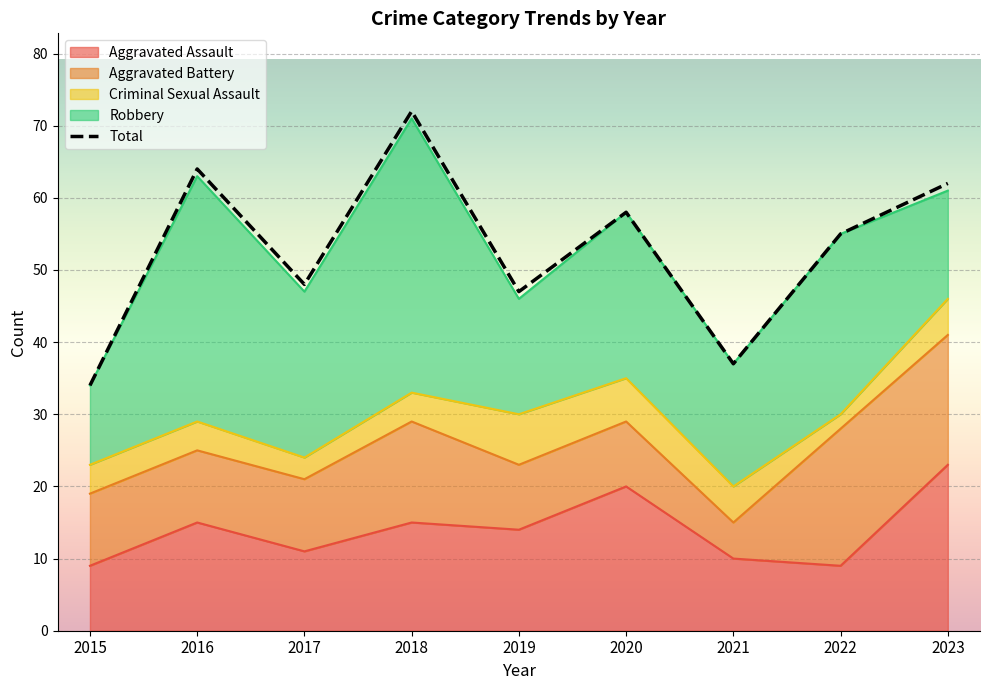

What are all the series names shown in the legend?

Aggravated Assault, Aggravated Battery, Criminal Sexual Assault, Robbery, Total